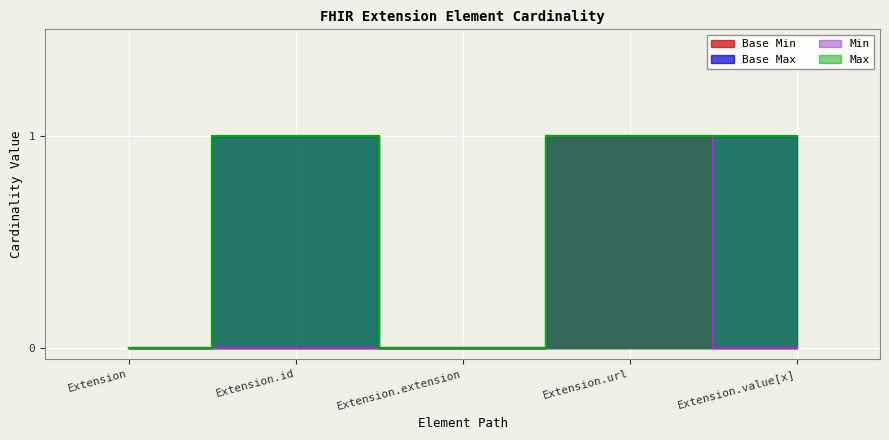

Count the Base Max values in the range 0 to 1.

5